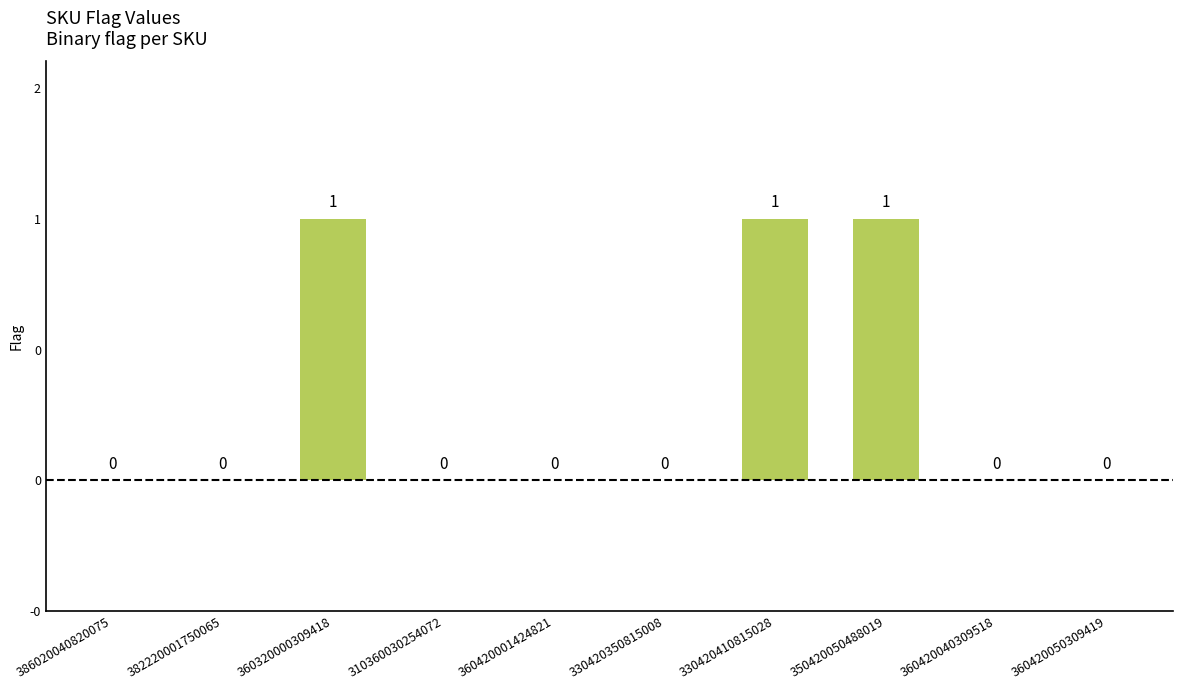

How many positive values are there?

3